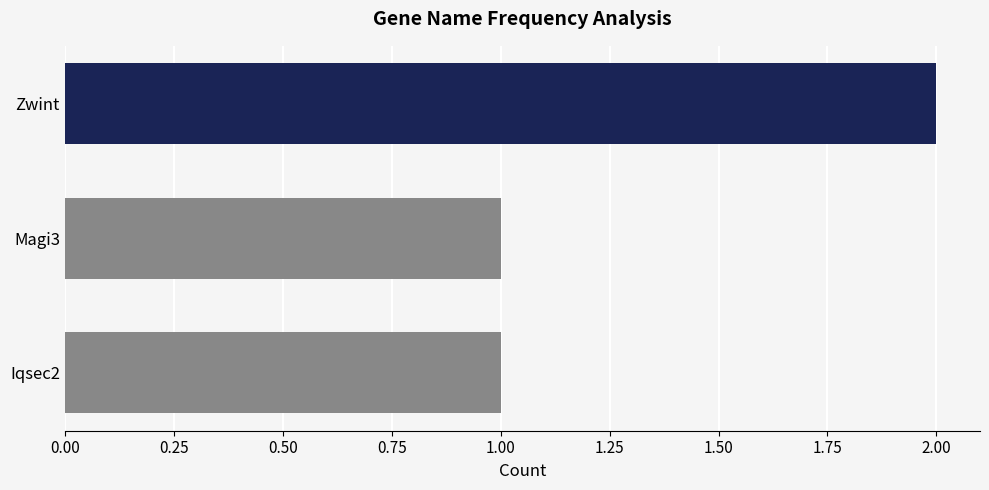

The value at Magi3 is 1. True or false?

True